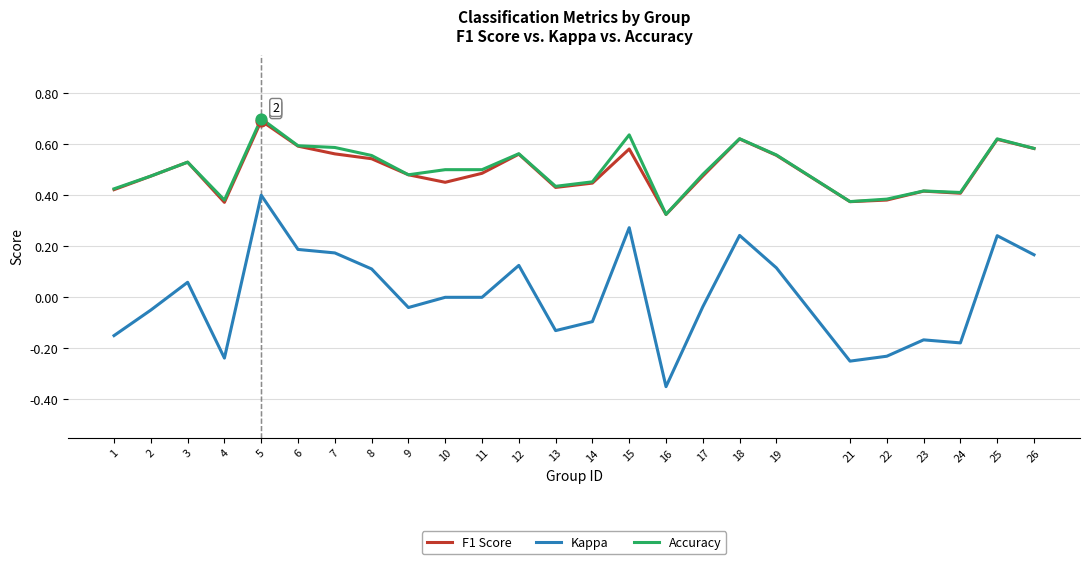

Which series changed the most between 13 and 21?

Kappa